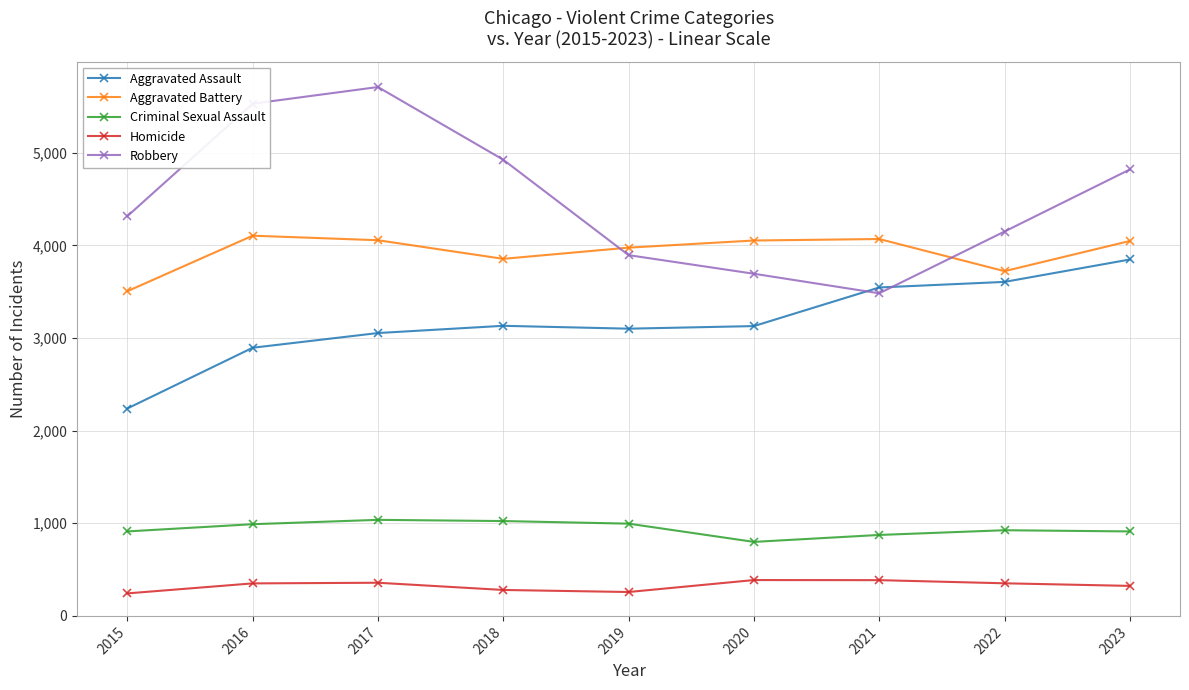

True or false: Aggravated Battery and Homicide cross at least once.

False